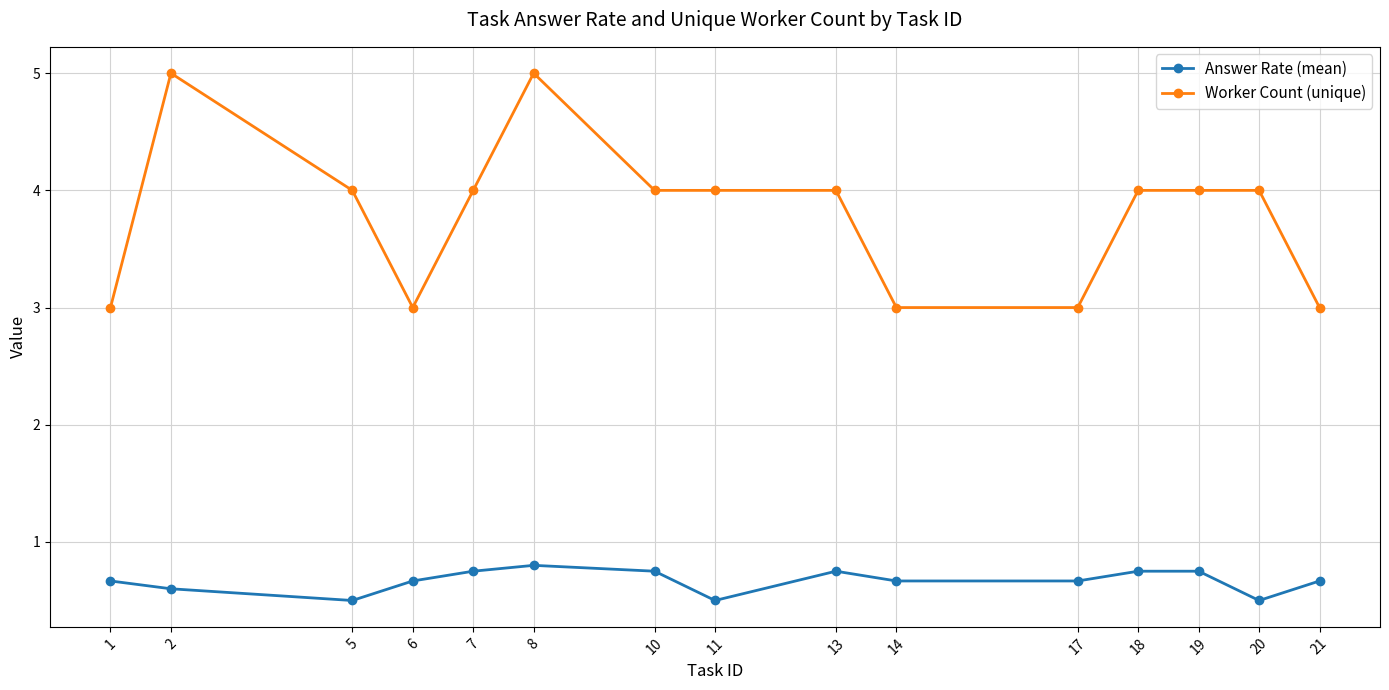

Rank the series at 7 from lowest to highest value.

Answer Rate (mean), Worker Count (unique)